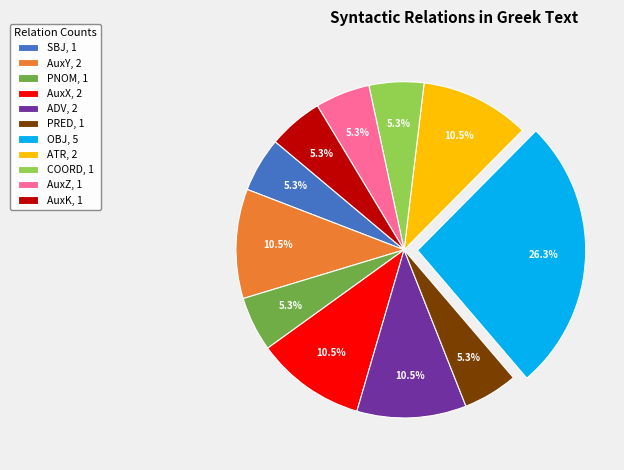

To the nearest percent, what is the difference between the AuxZ and ADV slice percentages?

5%